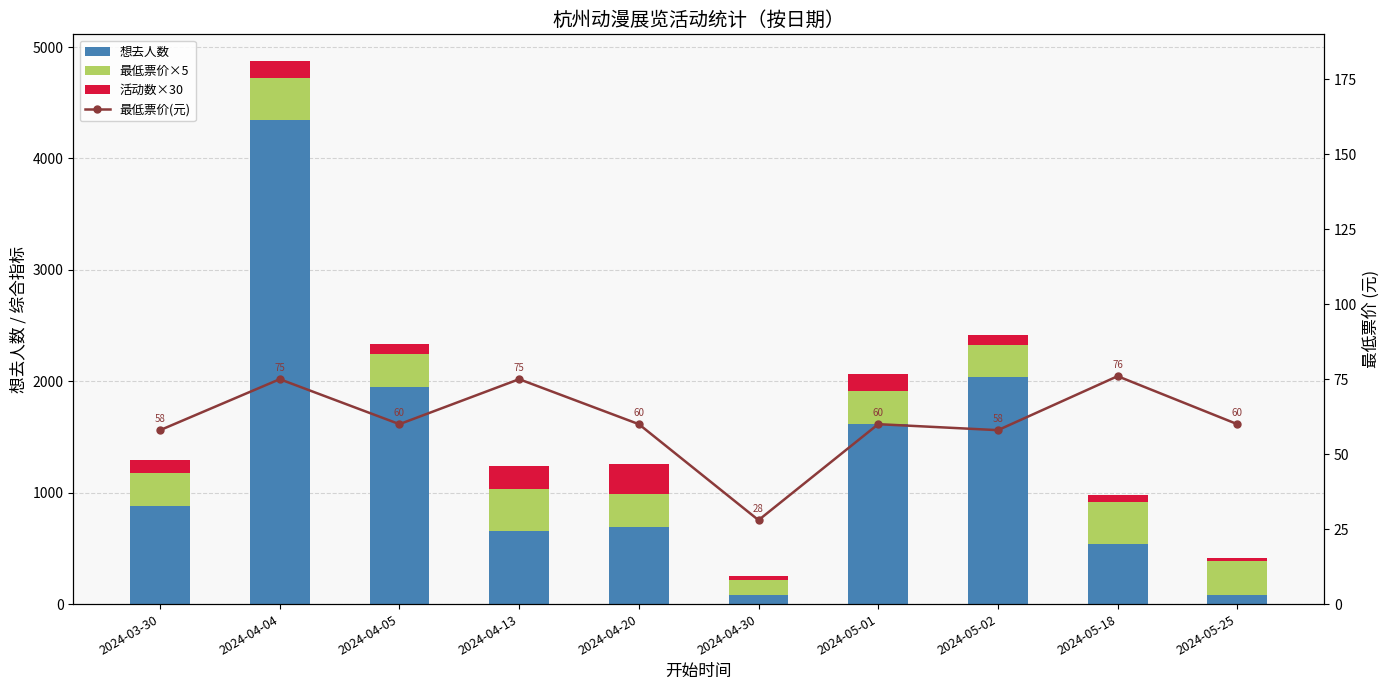

True or false: 最低票价(元) has a value of 28 at 2024-04-30.

True